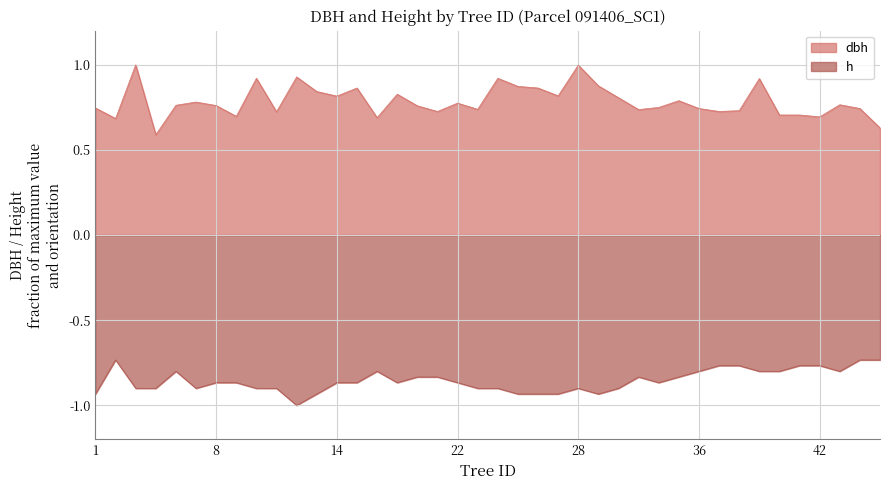

List the series in order of their overall mean, highest first.

dbh, h